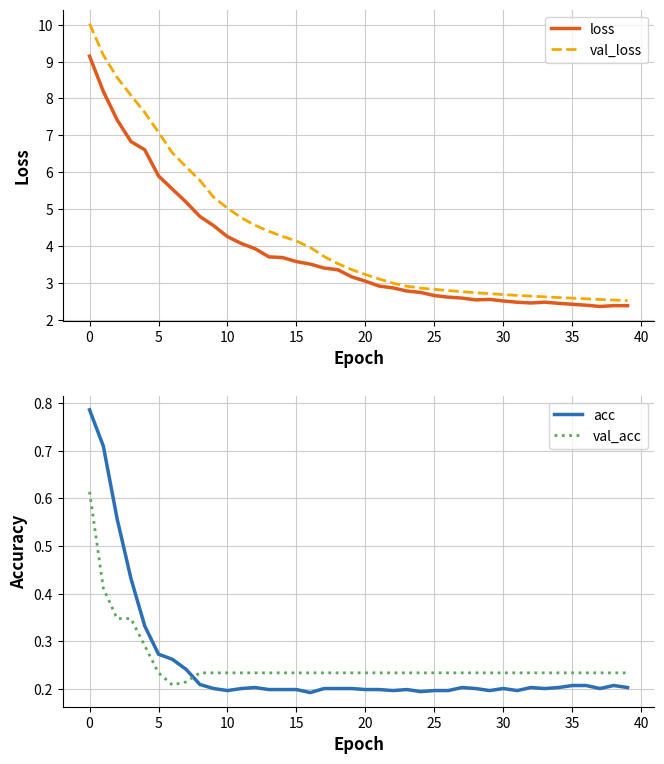

True or false: val_loss has more than 2 points higher than both neighbors.

False